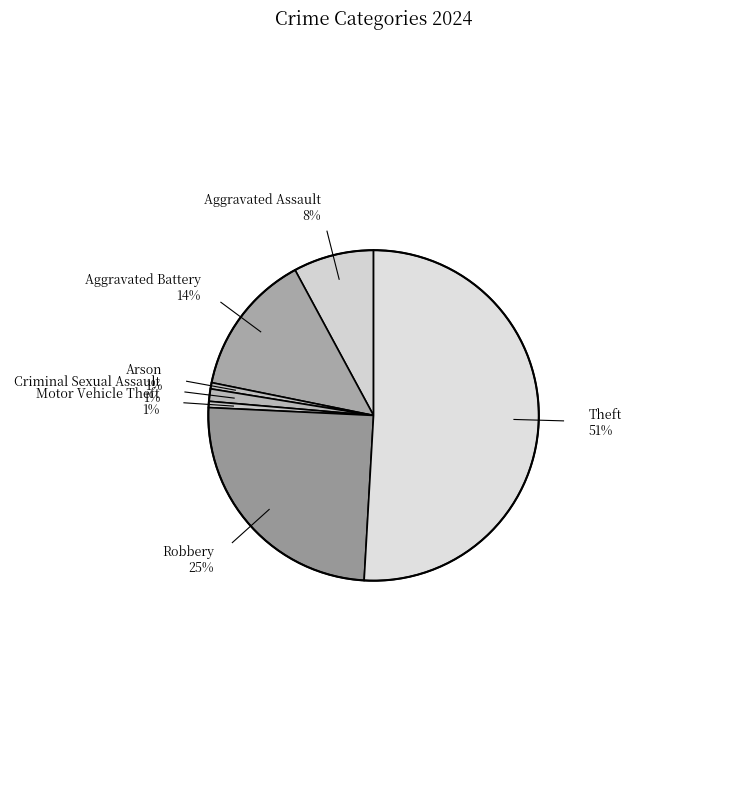

True or false: Aggravated Assault accounts for 1% of the total.

False